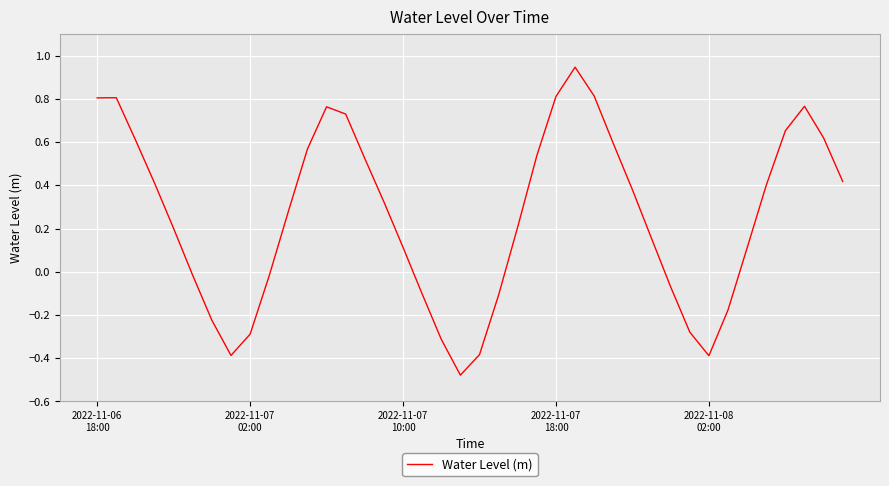

Does the chart have visible grid lines?

Yes